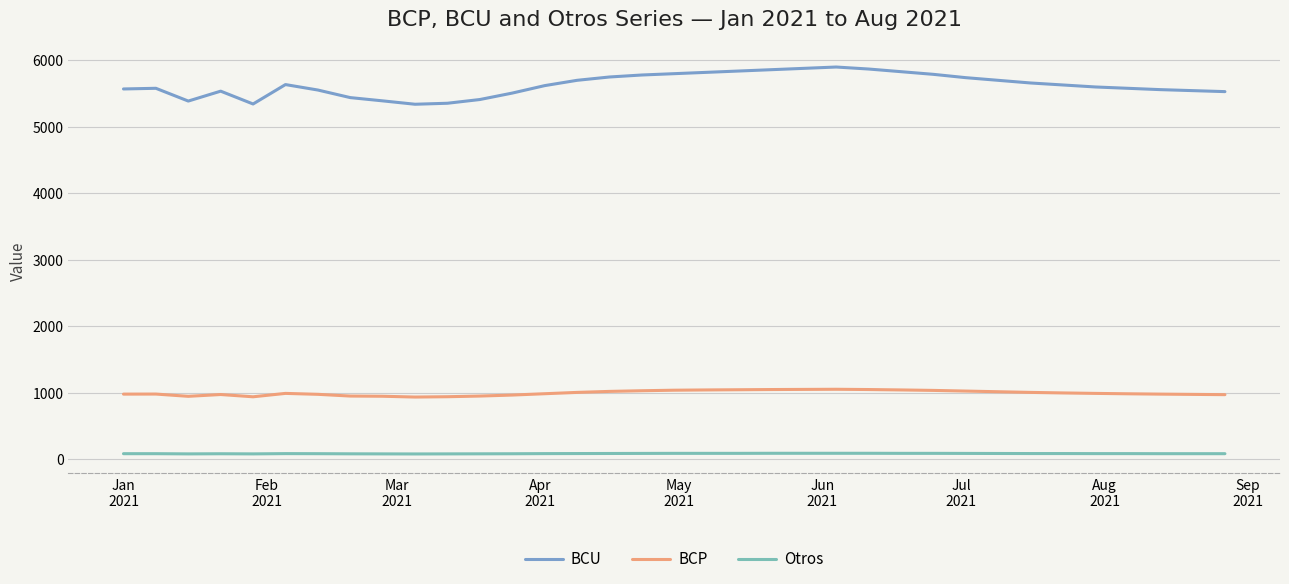

What is the maximum value for Otros?

89